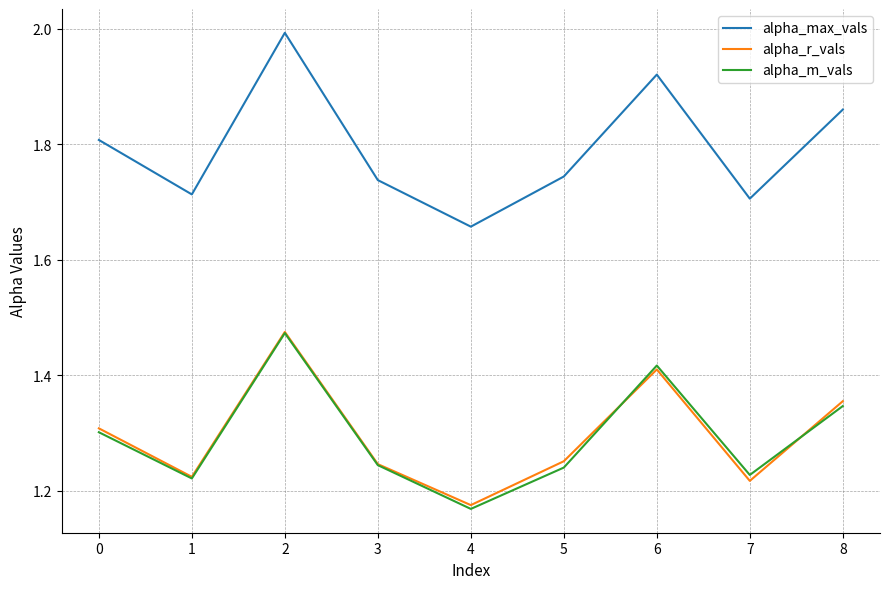

What are all the series names shown in the legend?

alpha_max_vals, alpha_r_vals, alpha_m_vals